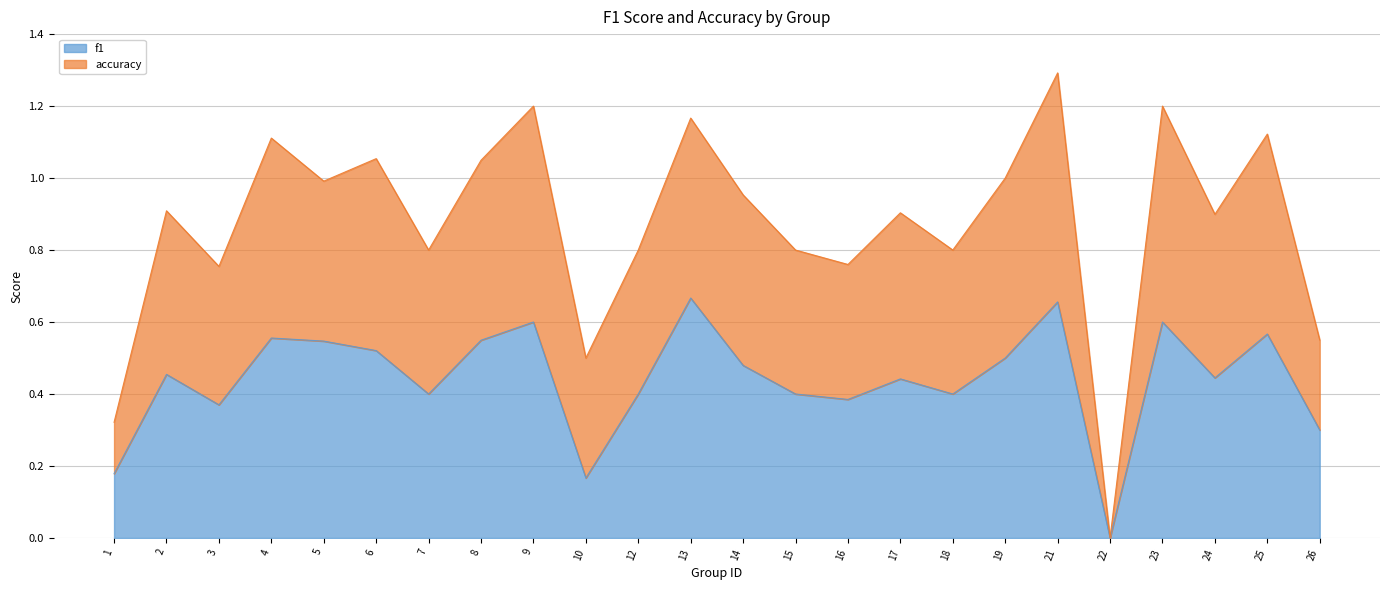

How many distinct data groups are displayed?

2